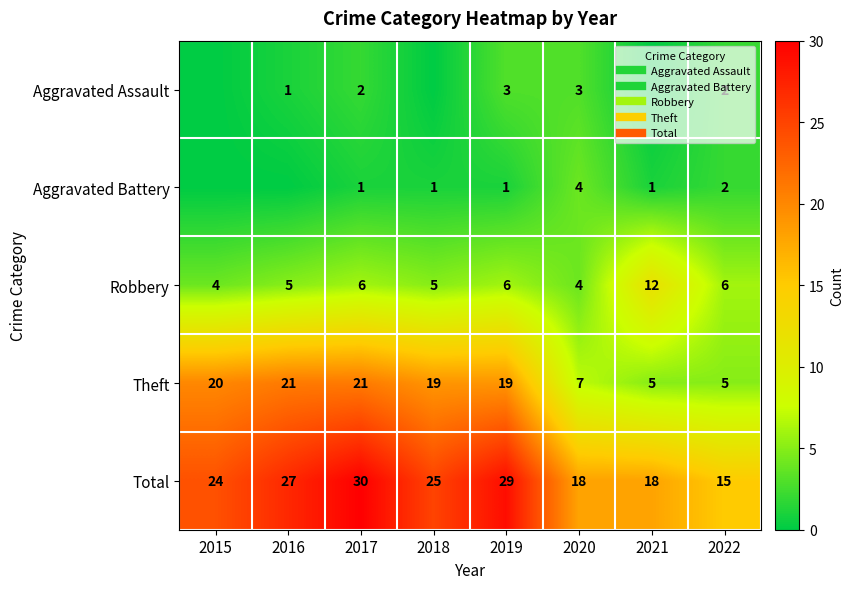

How many data points in Aggravated Battery are less than 1?

2